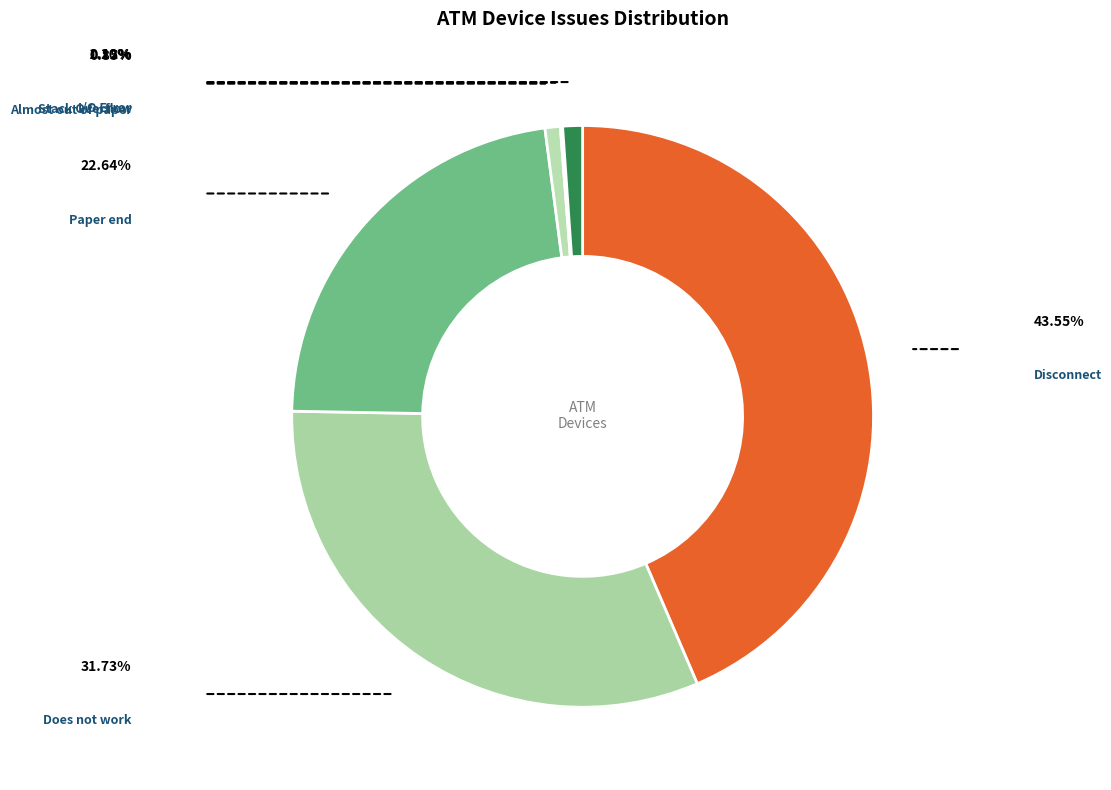

Is it true that Does not work is 16% of the pie?

False